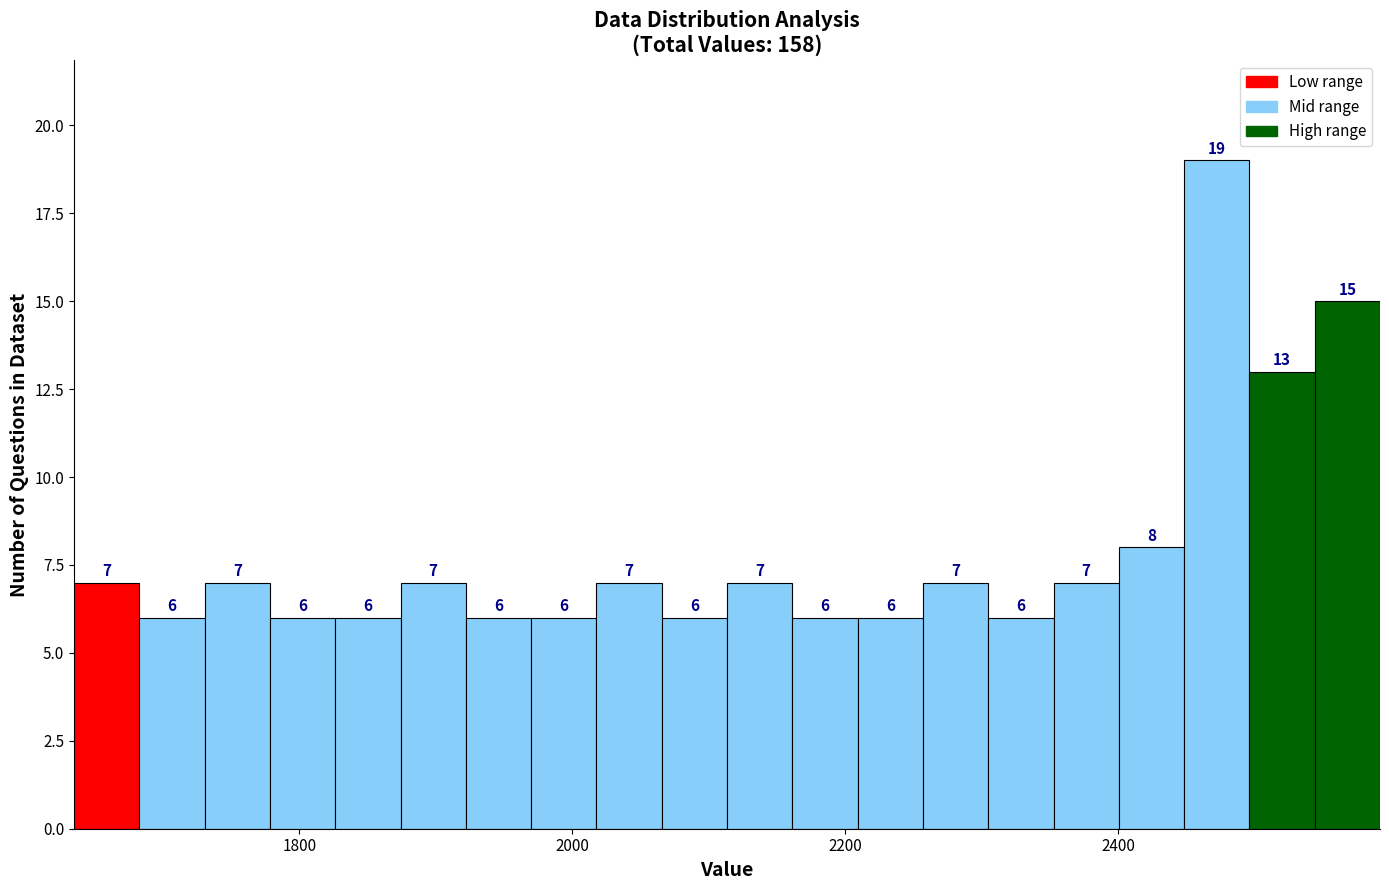

Read against the x-axis, roughly where is the centre of the tallest bar?

2480